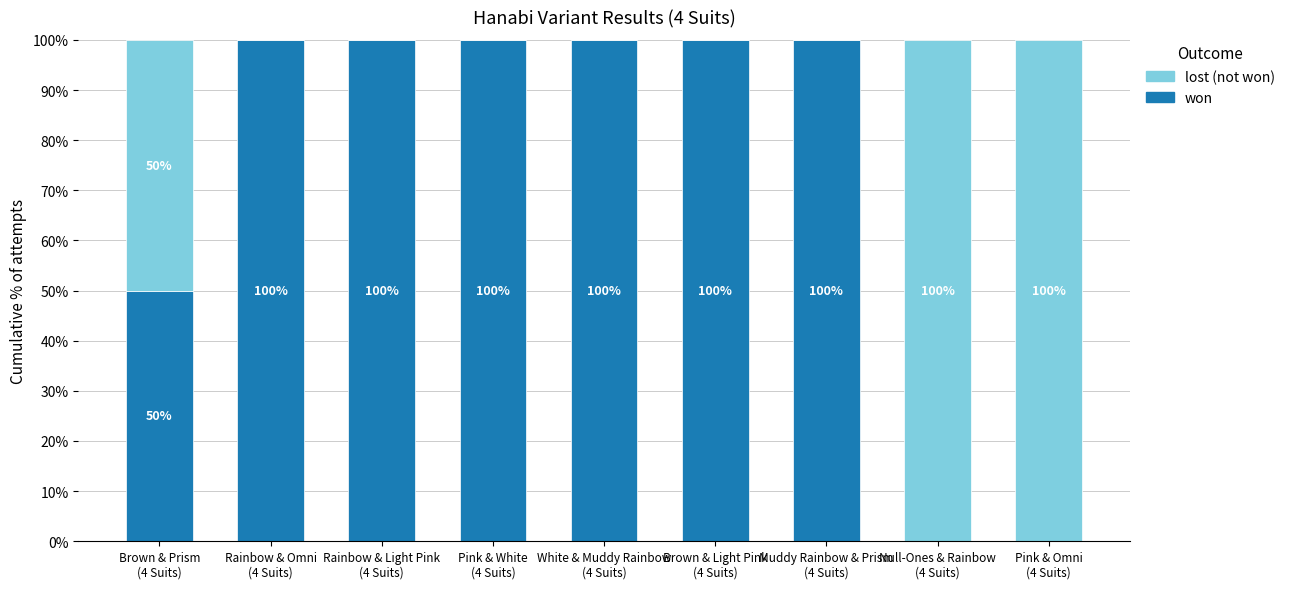

How many won values are between 50 and 100?

7